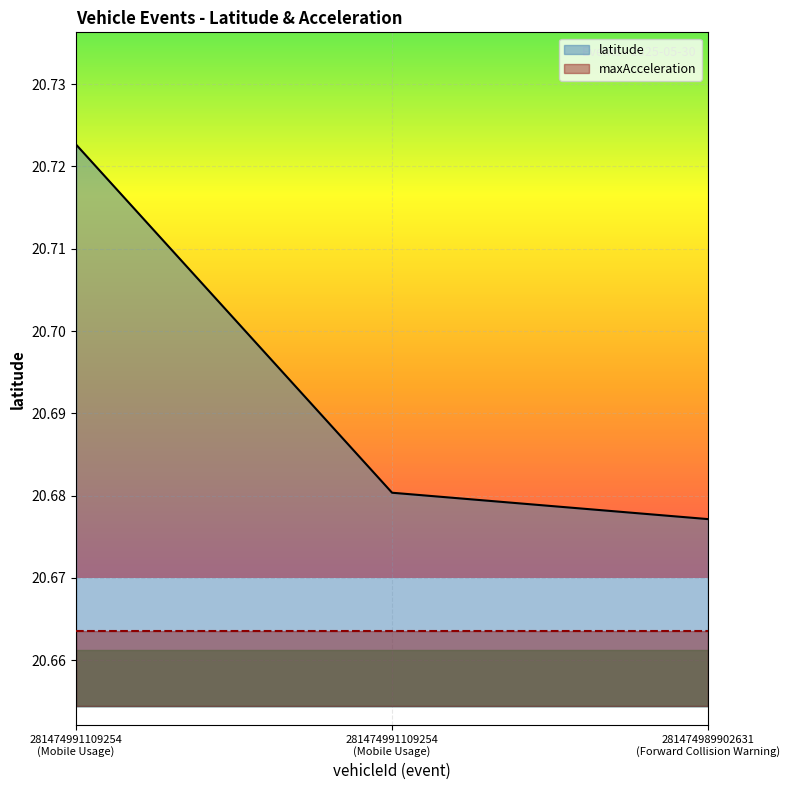

Is it true that latitude equals 13.1 at 281474991109254
(Mobile Usage)?

False